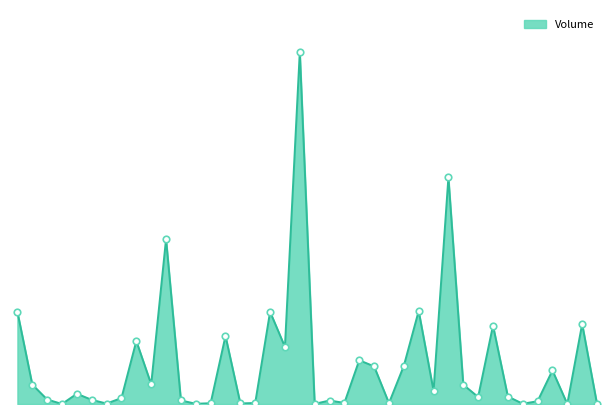

Is this an area chart (filled region under the line)?

Yes